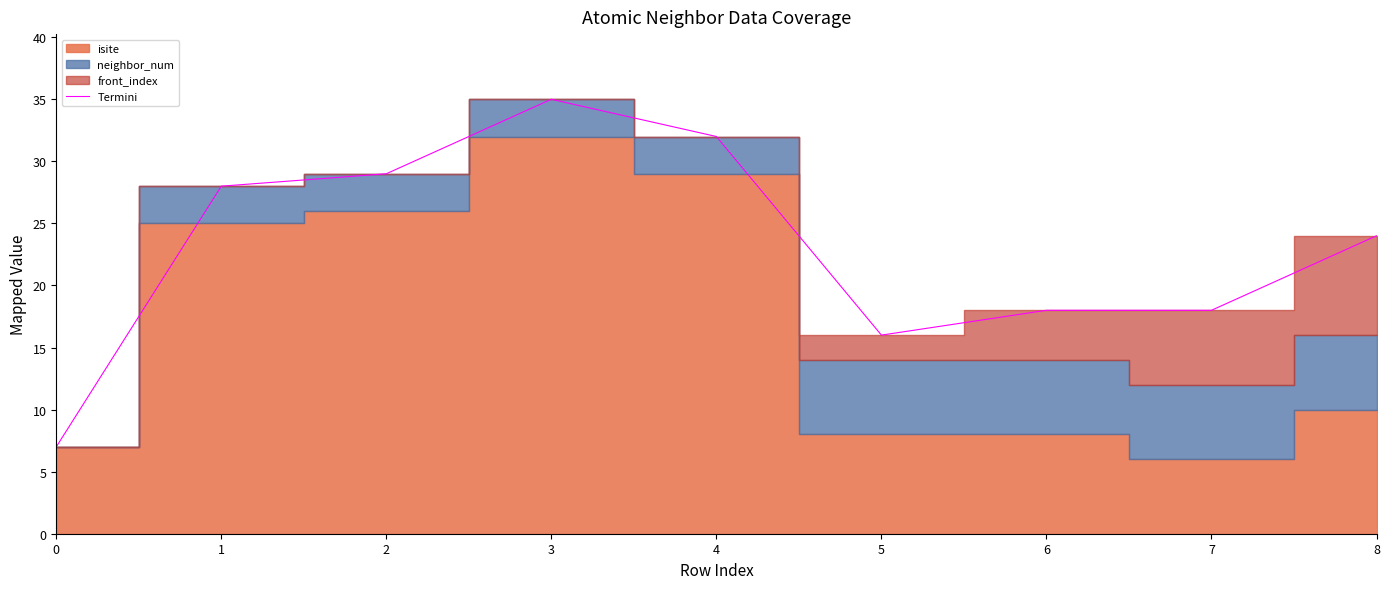

Is it true that the value at 8 is 24?

True